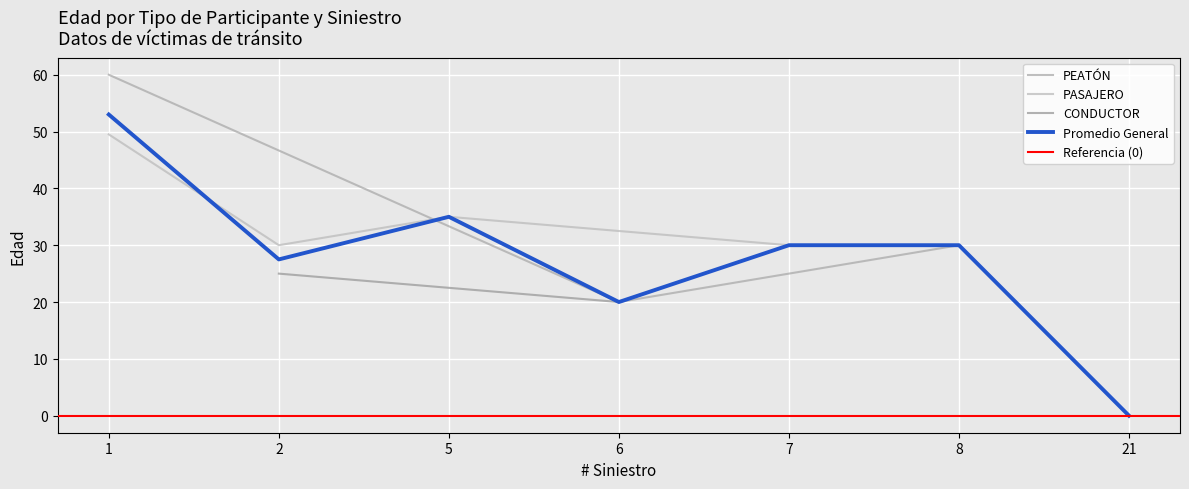

What is the greatest value displayed?

60